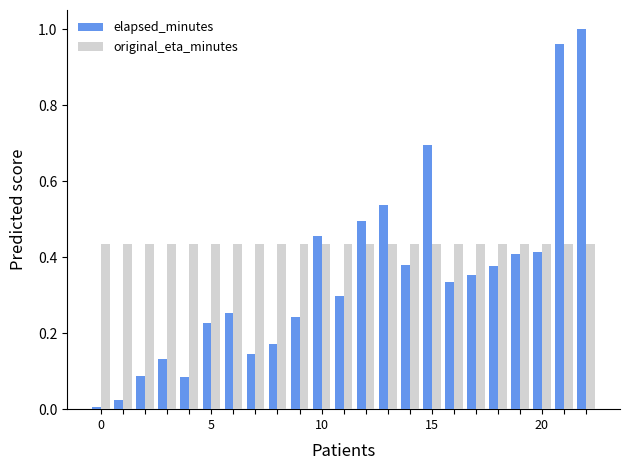

Which series has the largest total across all categories?

original_eta_minutes